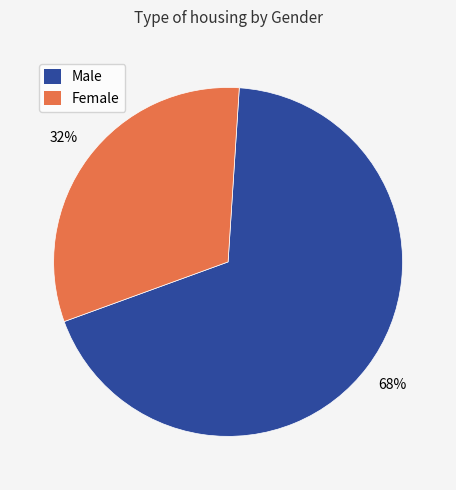

Between Female and Male, which is larger?

Male